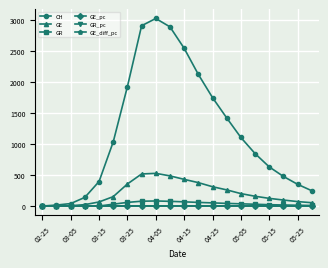

Which series has the largest range (max minus min)?

CH